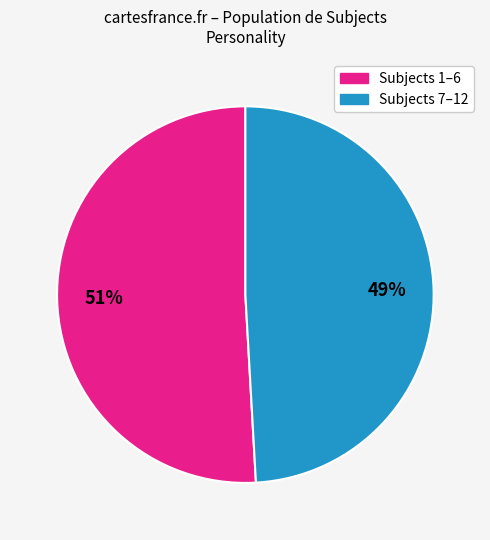

Does any single category account for the majority?

Yes